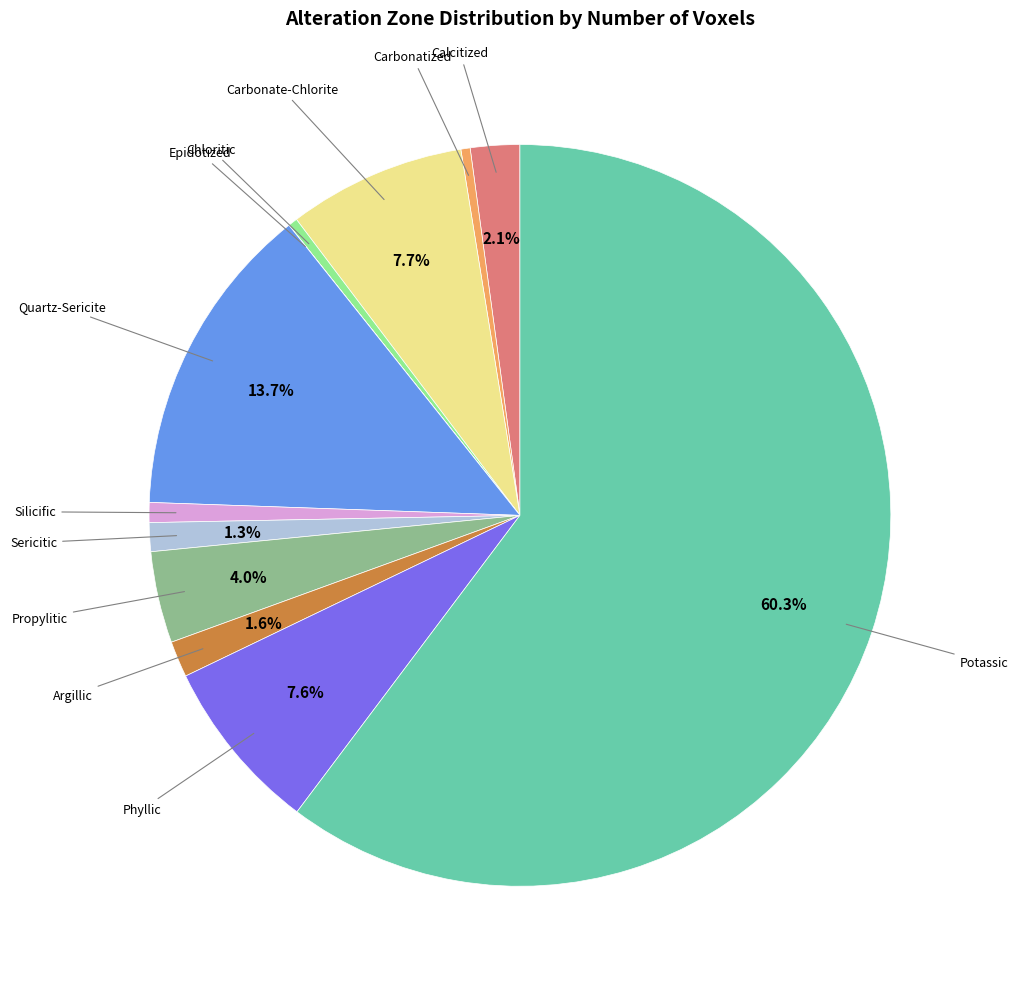

Is there any slice that represents more than half of the pie?

Yes